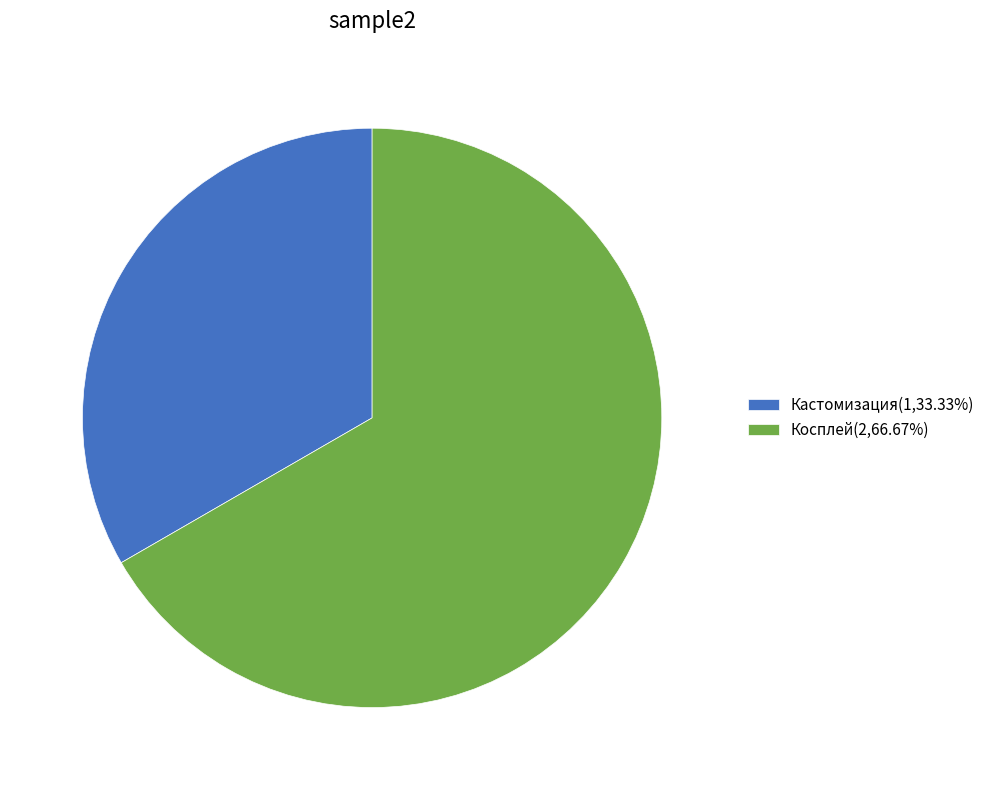

What is the largest slice in the pie chart?

Косплей